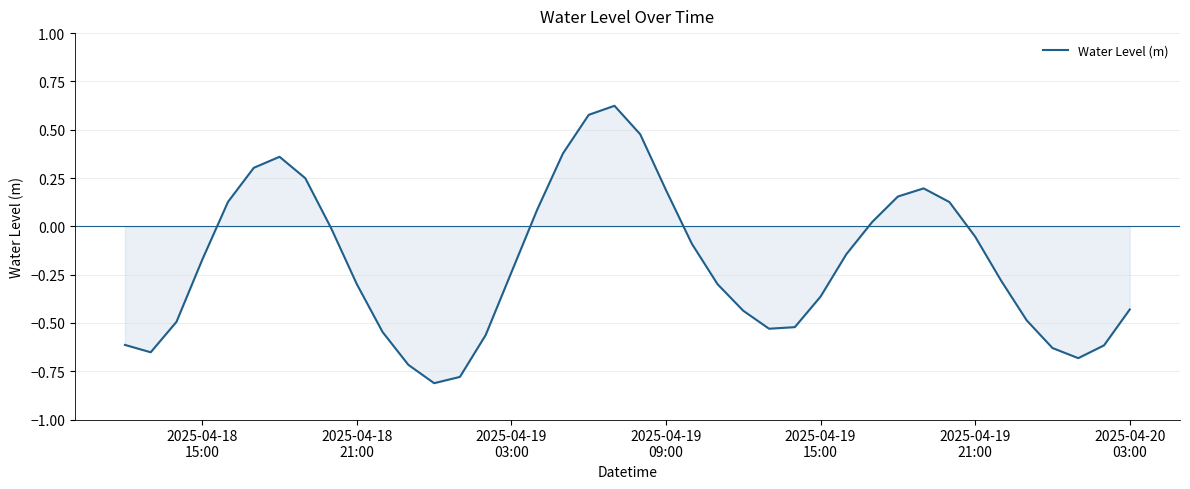

What is the difference between the maximum and minimum values?

1.4